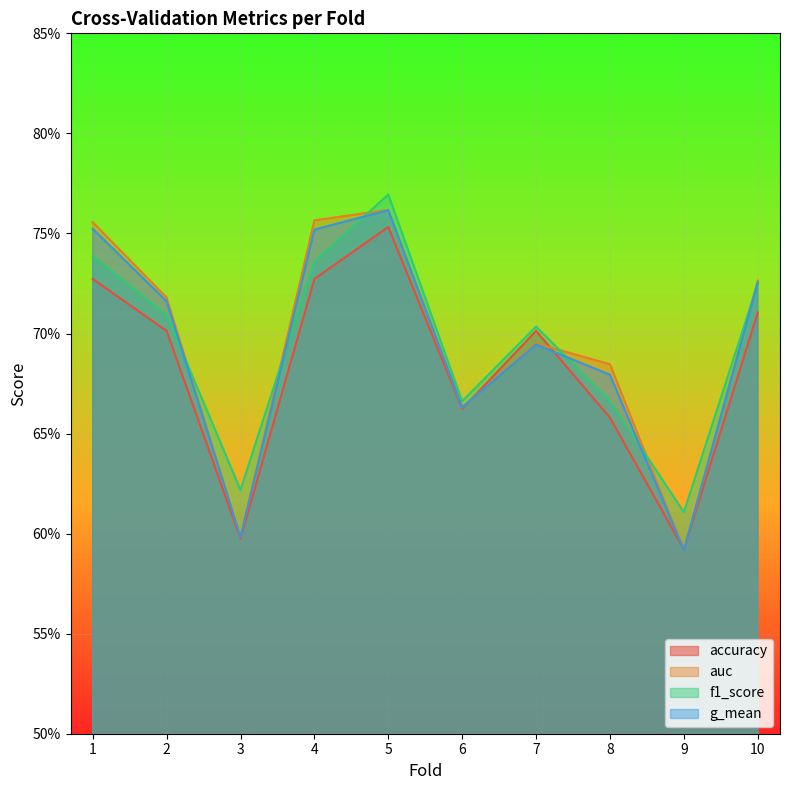

List the series in order of their peak value, lowest first.

accuracy, g_mean, auc, f1_score